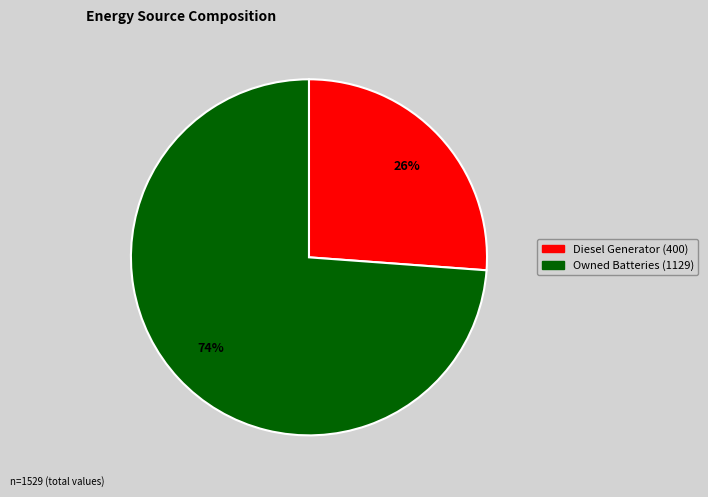

To the nearest percent, what is the average slice percentage?

50%